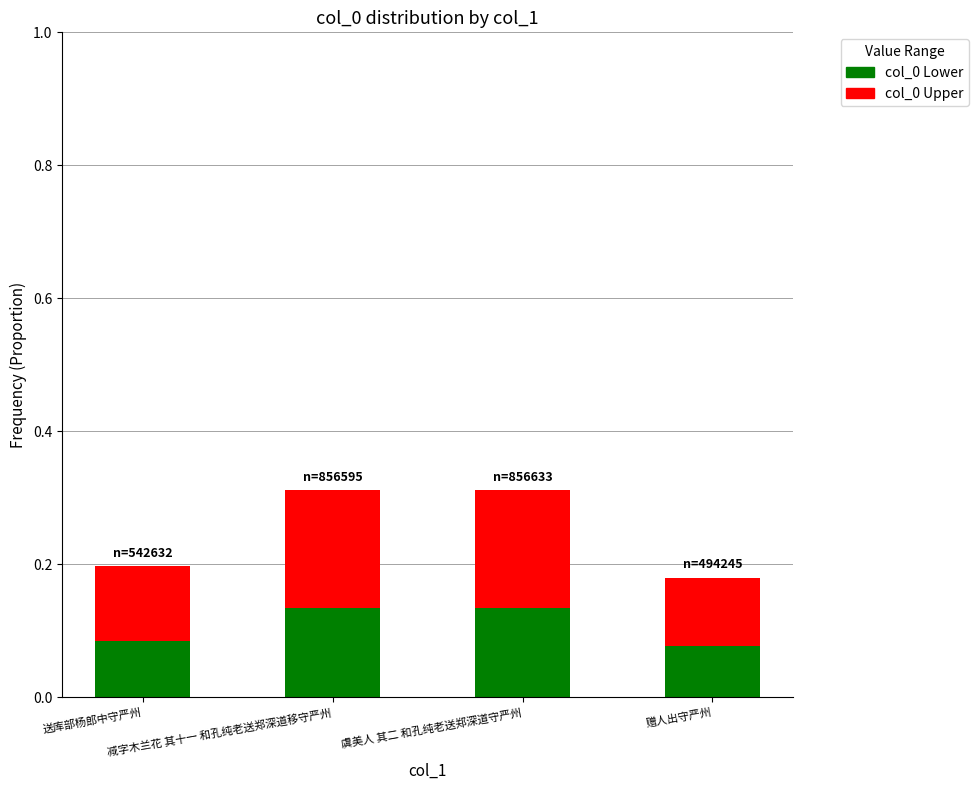

What is the sum of all col_0 Lower values?

0.4